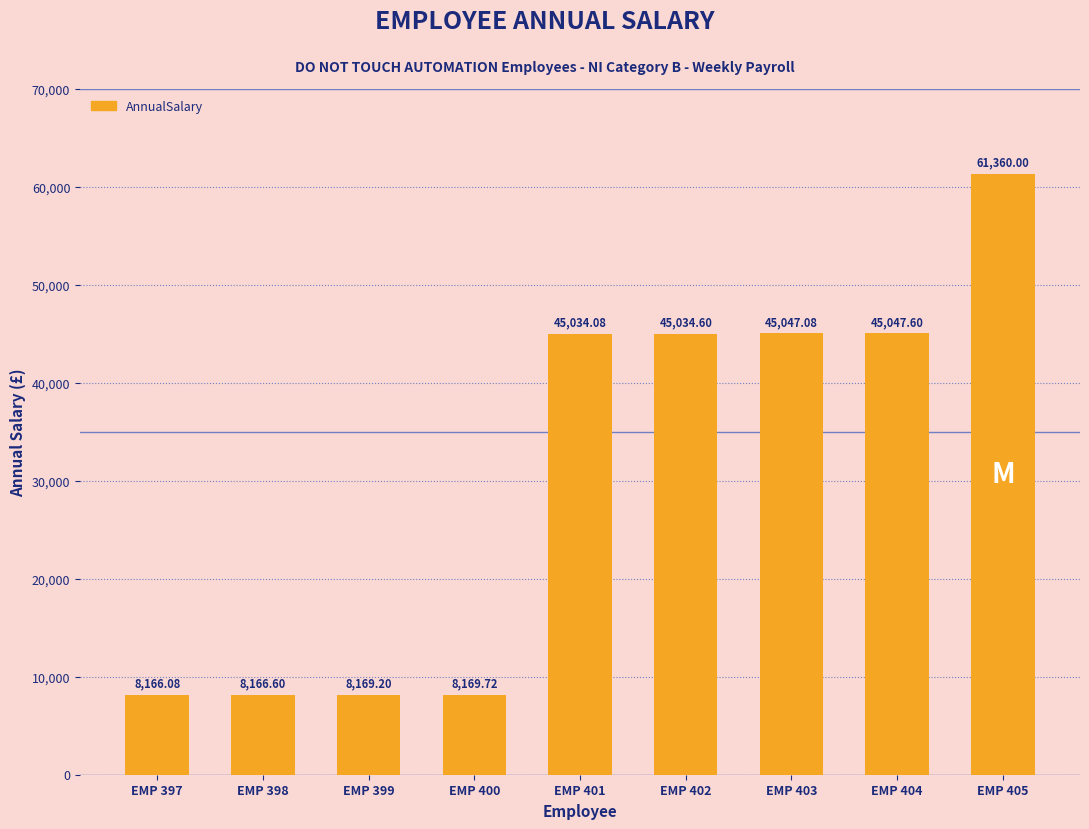

At which label is the value closest to 34763?

EMP 401